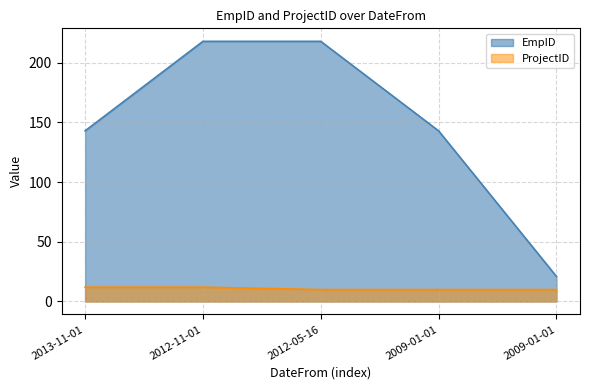

Reading right to left, what are all the values shown in this chart?

EmpID: 2009-01-01=21	2009-01-01=143	2012-05-16=218	2012-11-01=218	2013-11-01=143
ProjectID: 2009-01-01=10	2009-01-01=10	2012-05-16=10	2012-11-01=12	2013-11-01=12